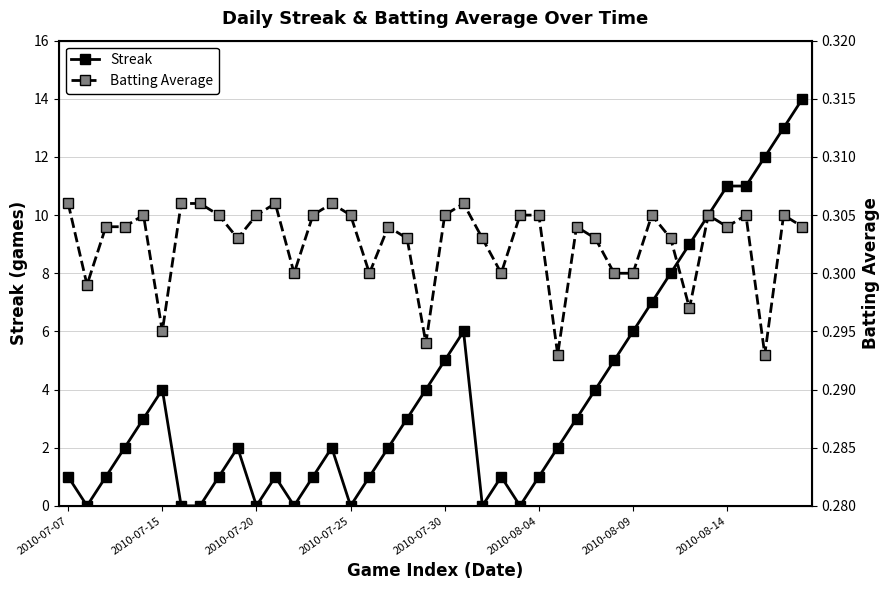

After their last crossing, which series has the higher values: Batting Average or Streak?

Streak